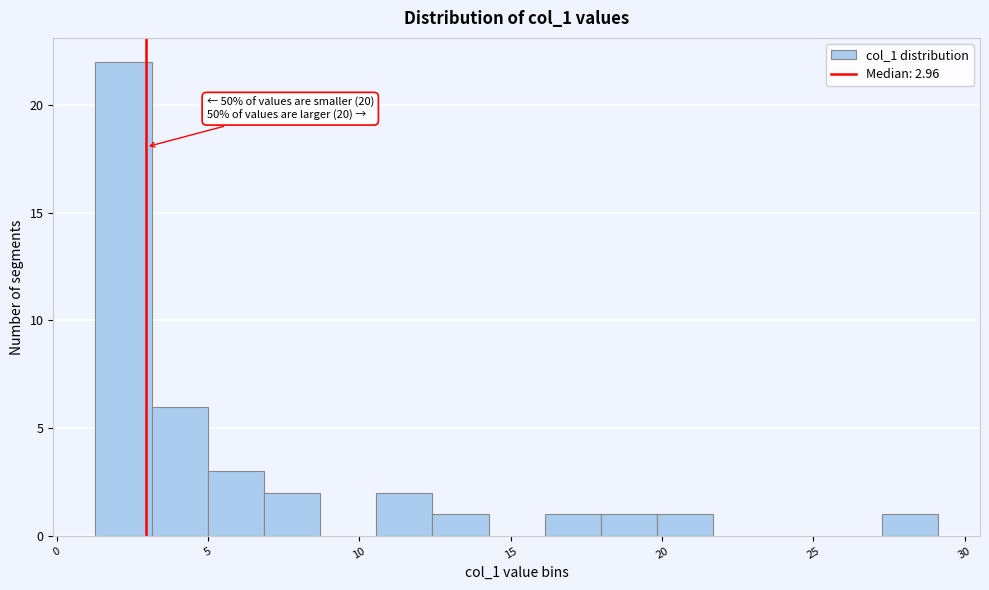

Around what value on the x-axis is the tallest bar? Give the approximate position of its centre, as read against the axis.

2.0